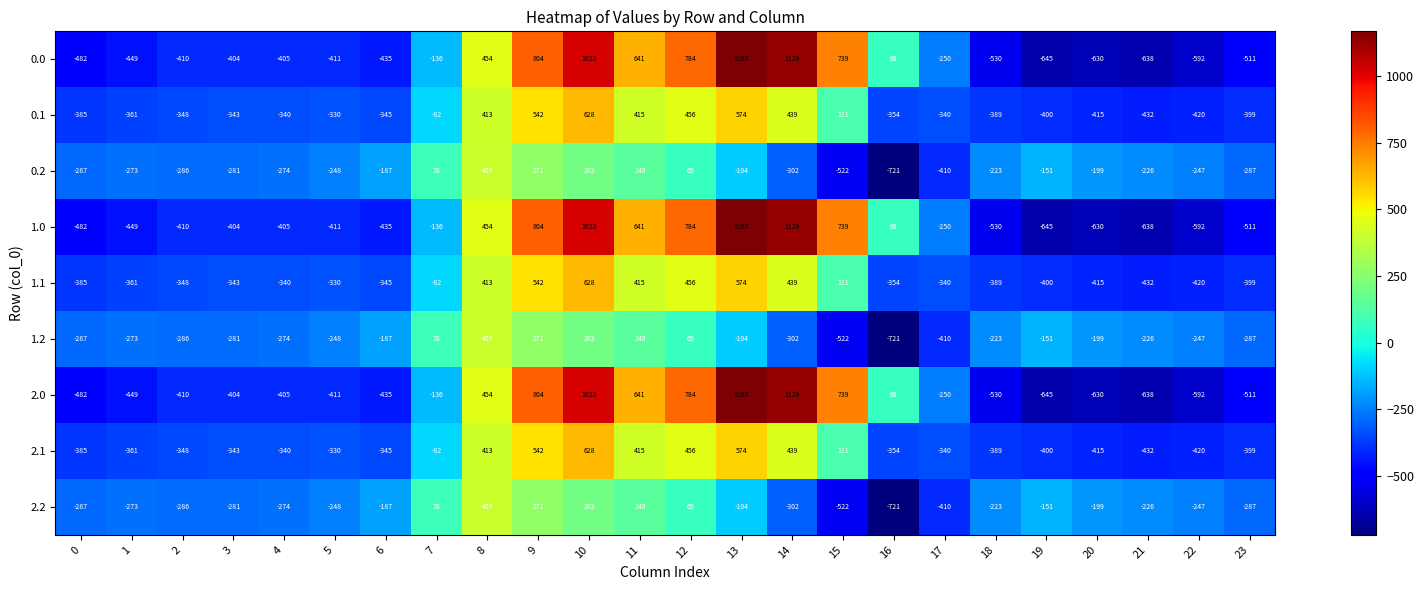

Is the value of 1.0 at 14 greater than the value of 0.1 at 20?

Yes